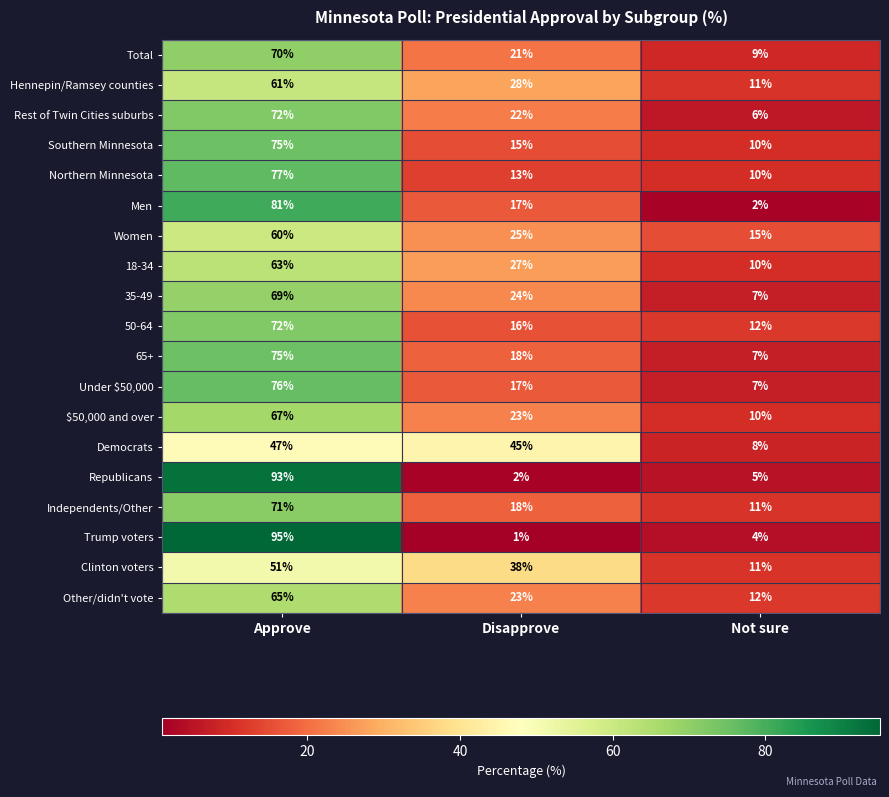

How many series are shown in this chart?

19